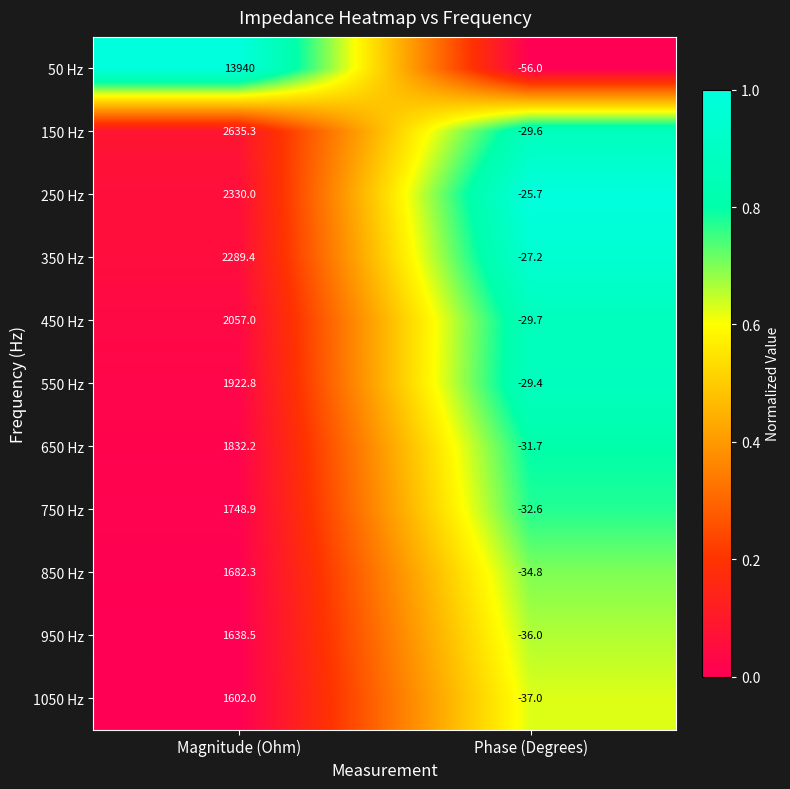

Rank the categories by 150 Hz value from lowest to highest.

Phase (Degrees), Magnitude (Ohm)